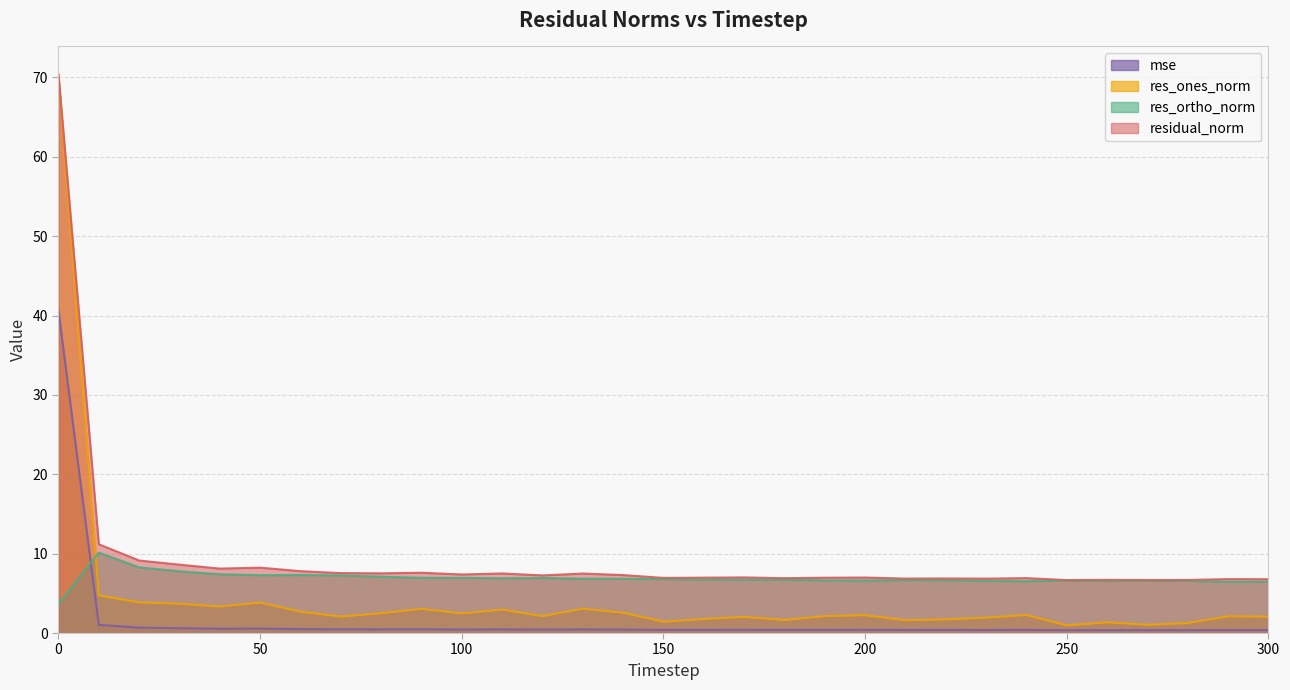

Reading right to left, extract all data points from this chart.

mse: 0.4	0.4	0.4	0.4	0.4	0.4	0.4	0.4	0.4	0.4	0.4	0.4	0.4	0.4	0.4	0.4	0.4	0.5	0.4	0.5	0.4	0.5	0.5	0.5	0.5	0.6	0.5	0.6	0.7	1.0	40.6
res_ones_norm: 2.1	2.1	1.3	1.0	1.4	1.0	2.3	1.9	1.7	1.6	2.2	2.1	1.6	2.0	1.8	1.4	2.6	3.1	2.1	3.0	2.5	3.0	2.5	2.1	2.7	3.8	3.3	3.7	3.9	4.7	70.3
res_ortho_norm: 6.5	6.5	6.6	6.6	6.6	6.6	6.5	6.6	6.7	6.7	6.6	6.6	6.7	6.7	6.7	6.8	6.8	6.8	6.9	6.9	7.0	7.0	7.1	7.3	7.3	7.3	7.4	7.8	8.3	10.1	3.7
residual_norm: 6.8	6.8	6.7	6.7	6.7	6.7	6.9	6.9	6.9	6.9	7.0	7.0	6.9	7.0	7.0	6.9	7.3	7.5	7.3	7.5	7.4	7.6	7.5	7.6	7.8	8.2	8.1	8.6	9.1	11.2	70.4